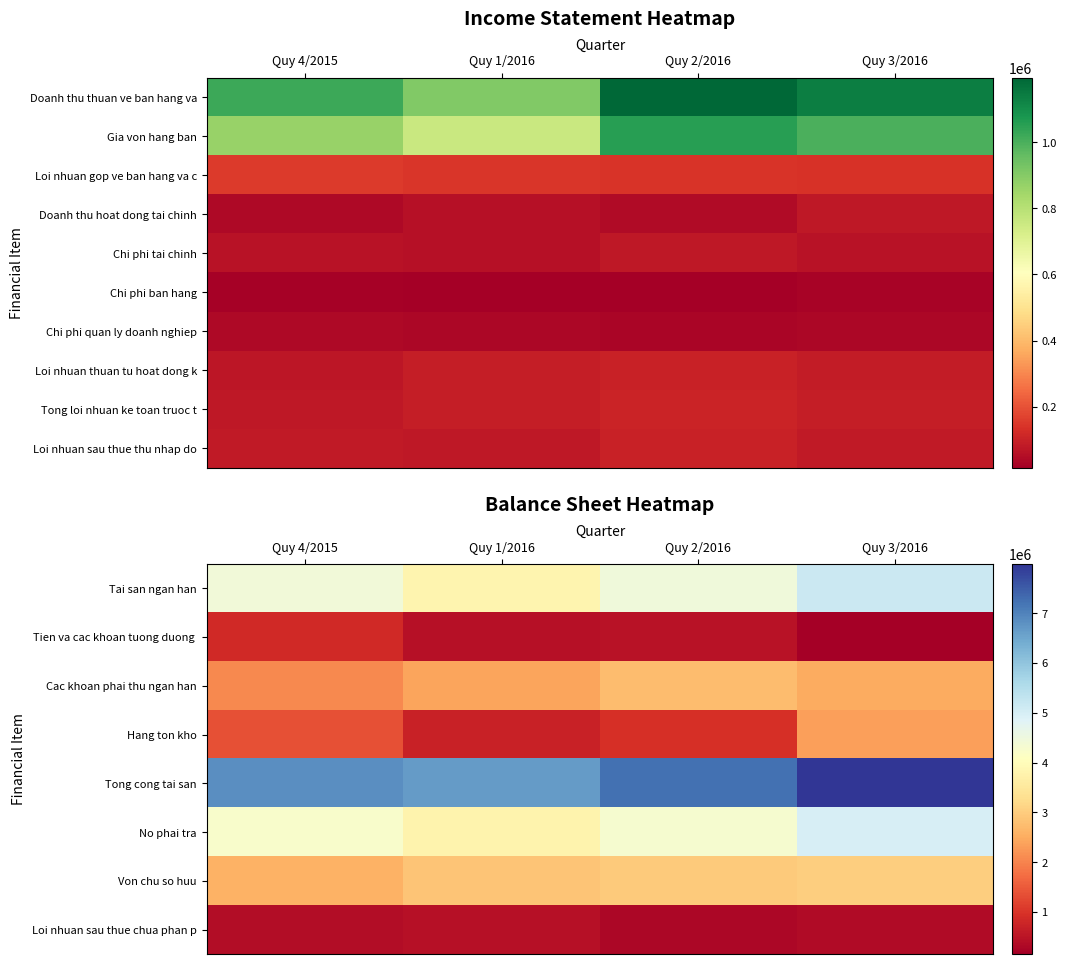

What is the total value across all series at Quy 1/2016?

21286013